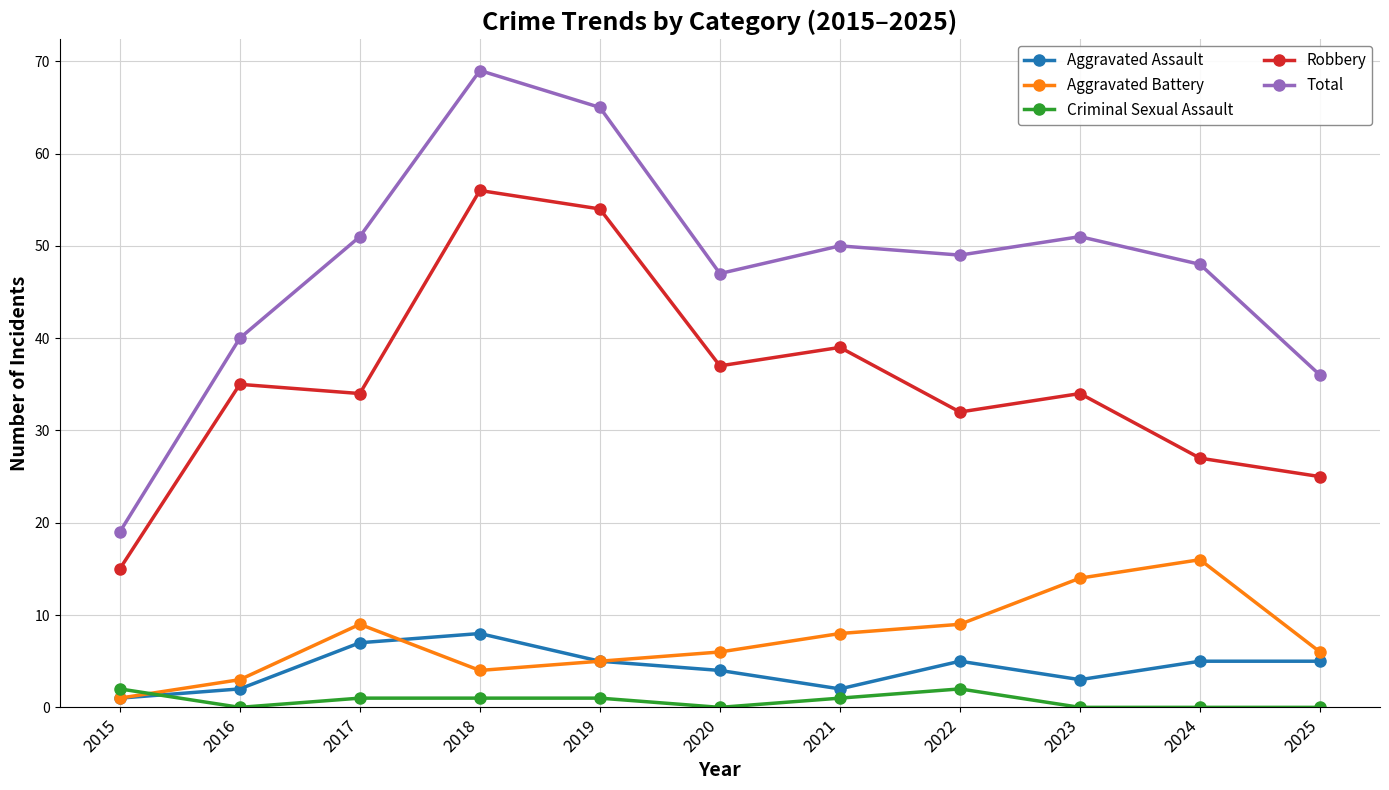

What is the value of the Robbery point at the 7th from the left?

39